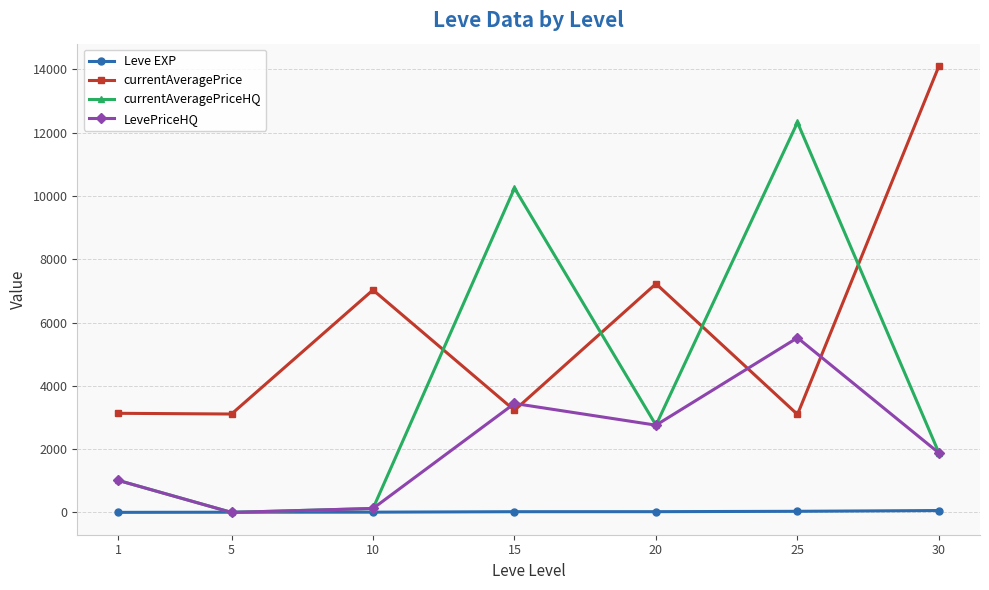

What is the maximum value shown in the chart?

14105.5